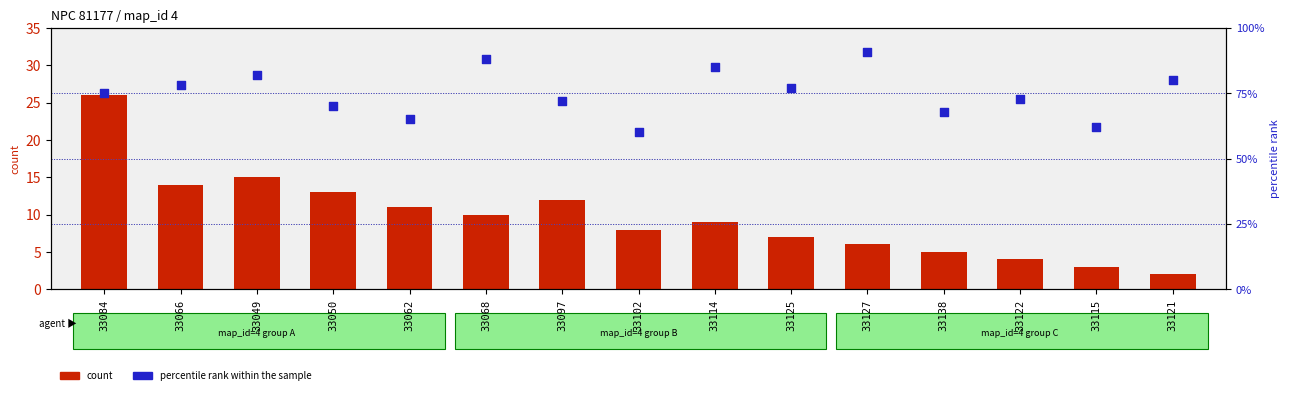

Which series has the widest spread of Y values?

percentile rank within the sample